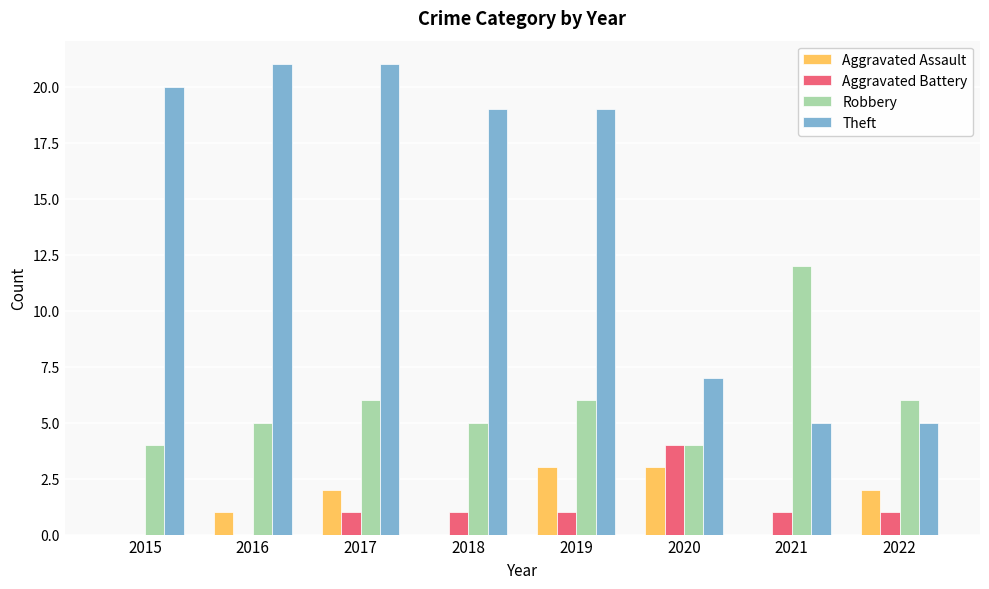

Is the value of Robbery at 2018 greater than the value of Theft at 2020?

No